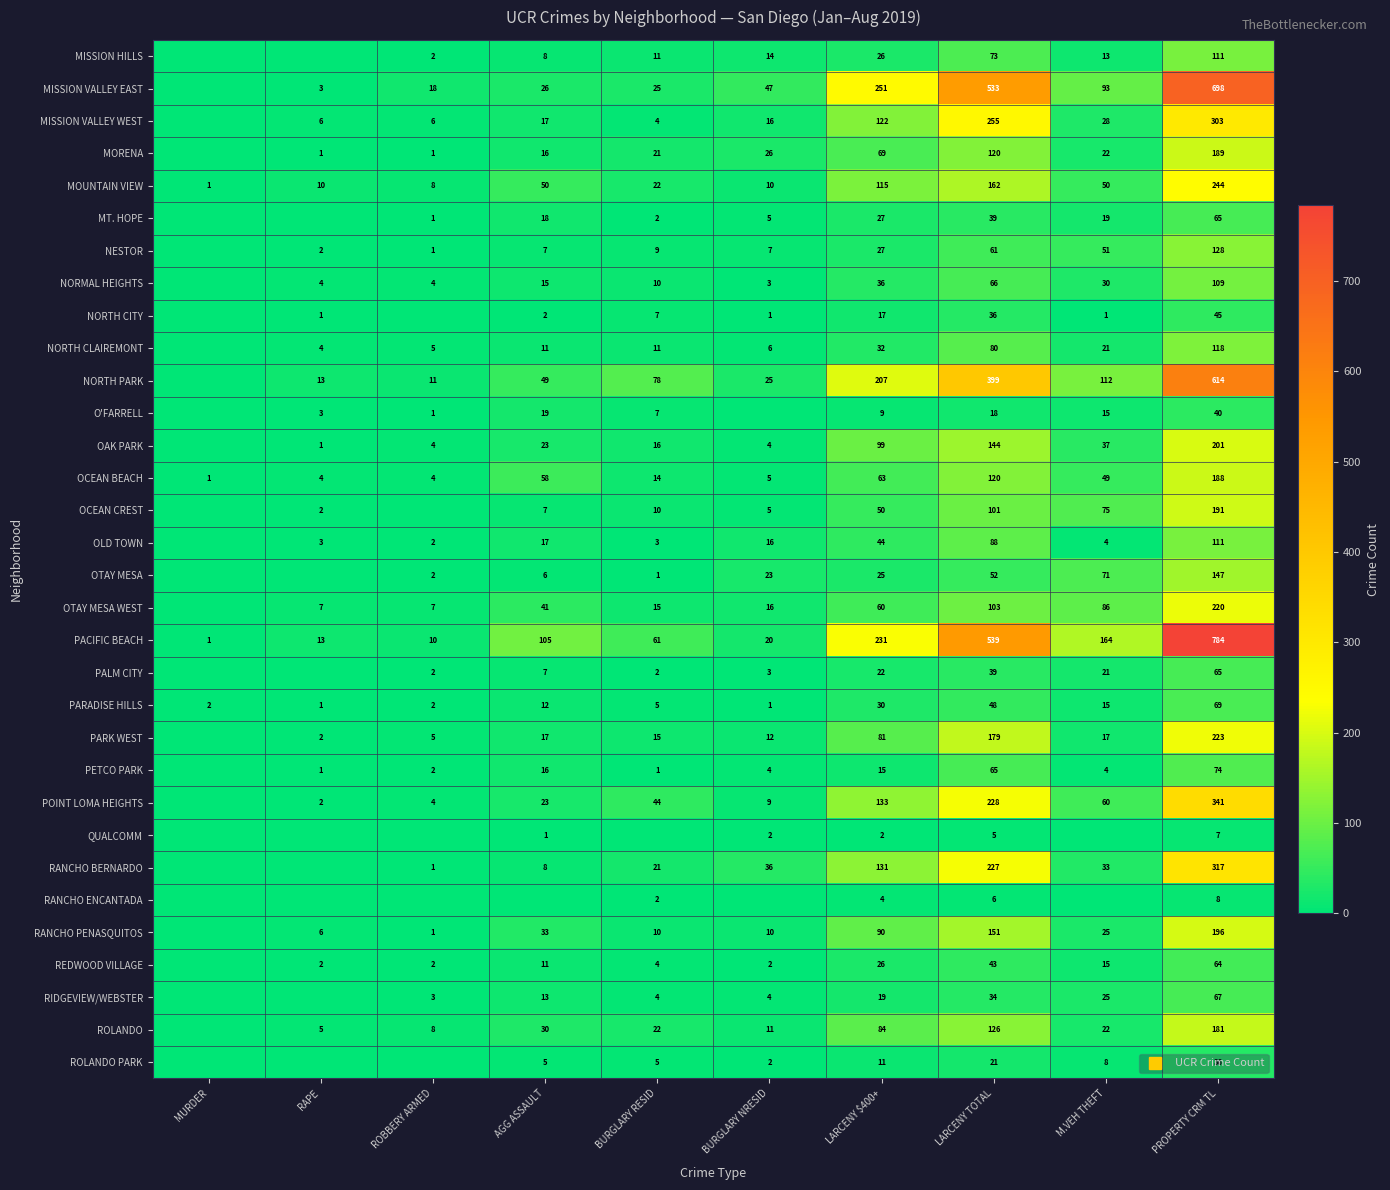

At which label does MISSION VALLEY WEST first exceed 17?

LARCENY $400+